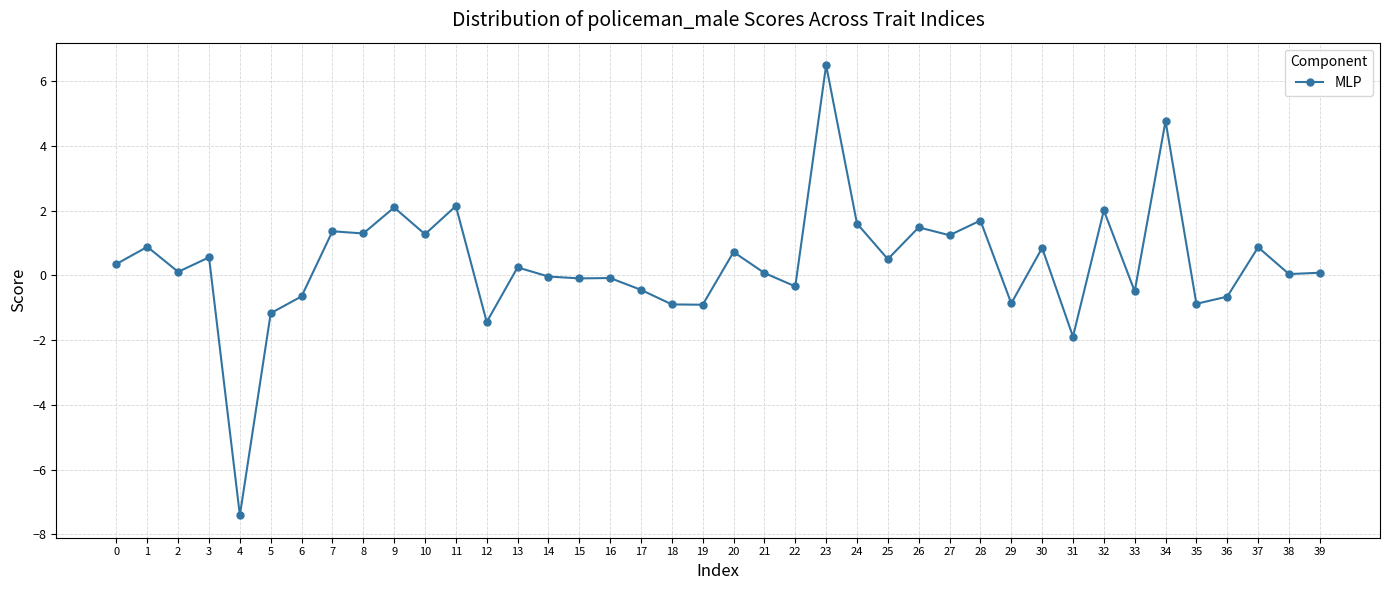

What is the value of the 14th point from the left?

0.2